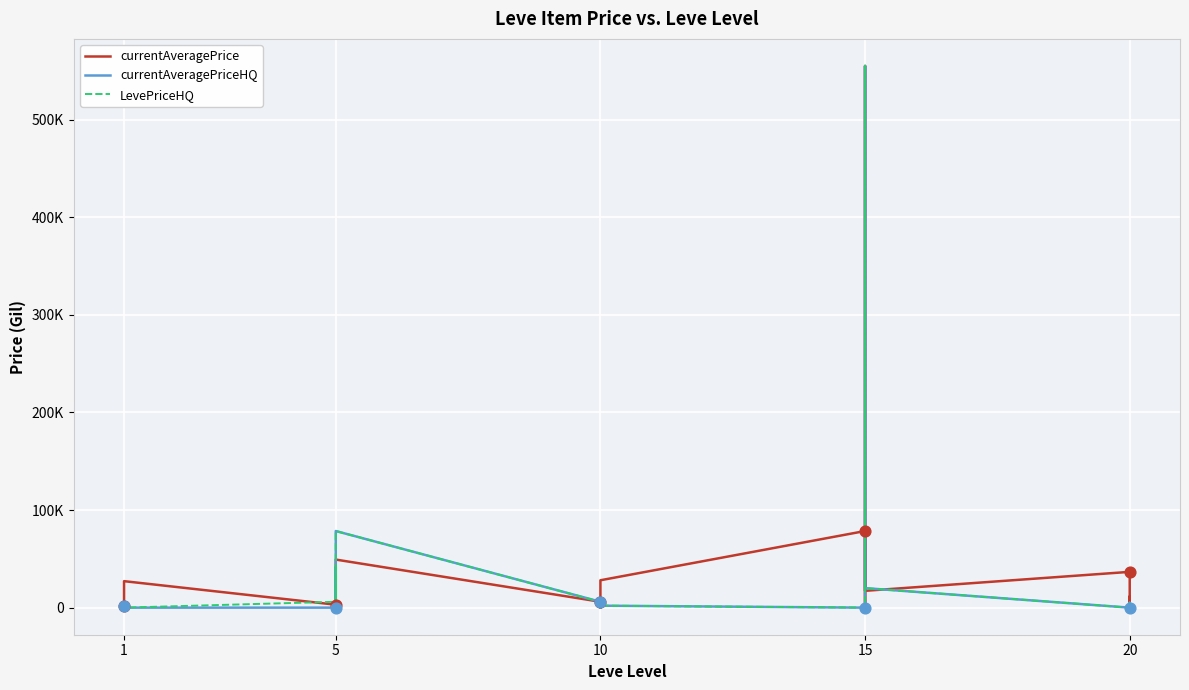

Which series contains the highest Y value?

currentAveragePrice